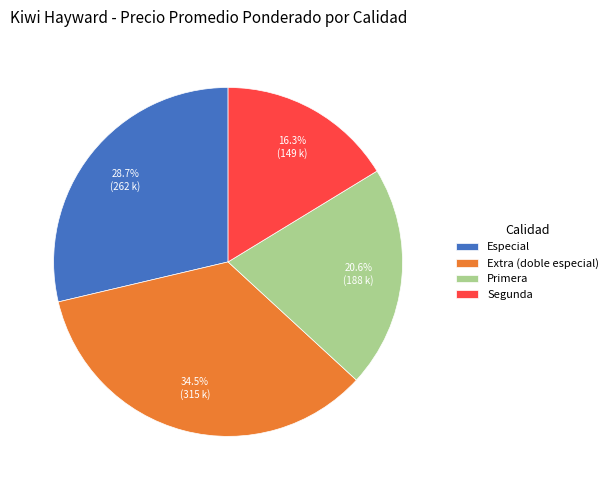

Is Segunda the majority of the pie?

No